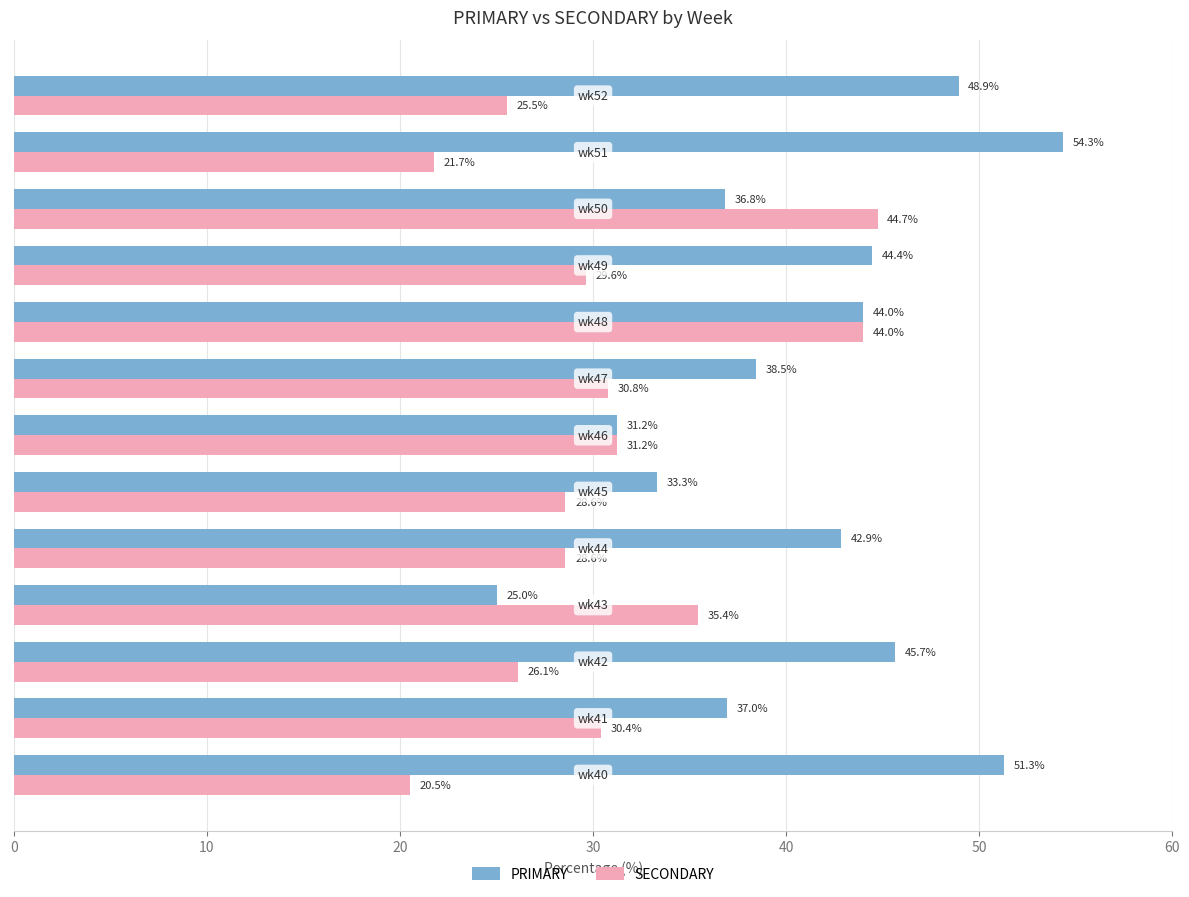

Rank the series by their maximum value, from lowest to highest.

SECONDARY, PRIMARY